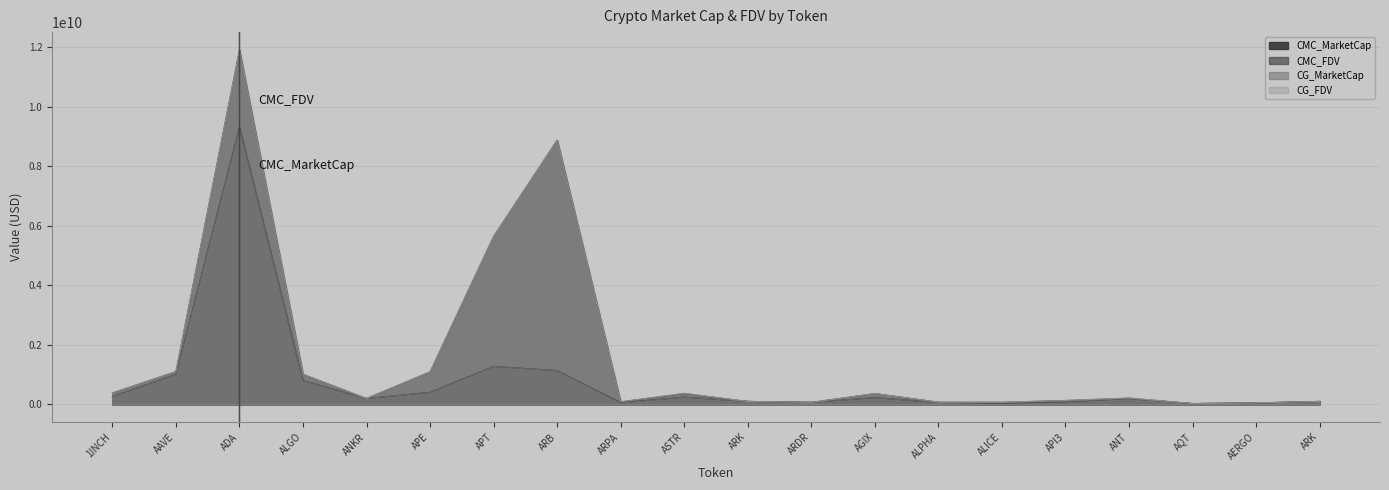

True or false: CG_MarketCap and CMC_FDV intersect in this chart.

True